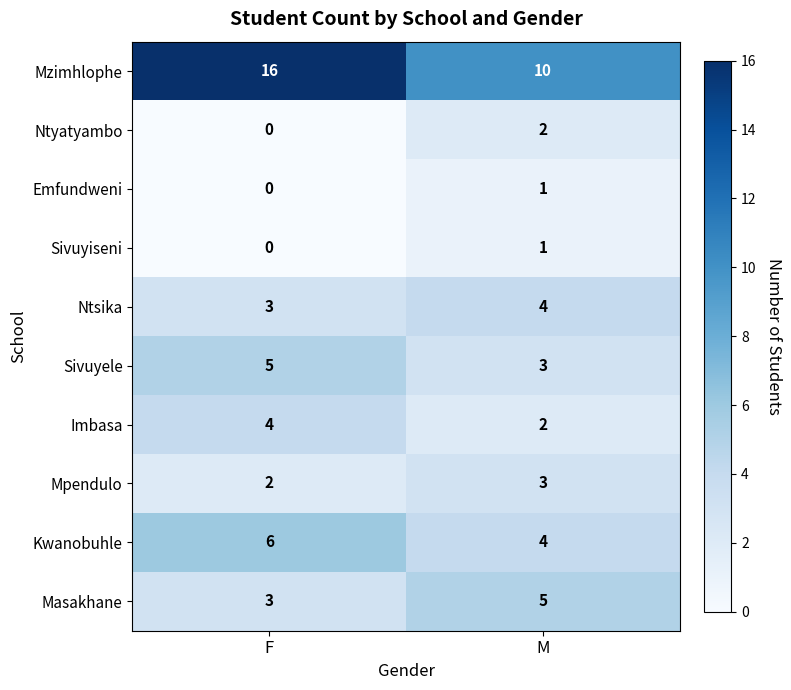

Is it true that Mpendulo equals 2 at F?

True